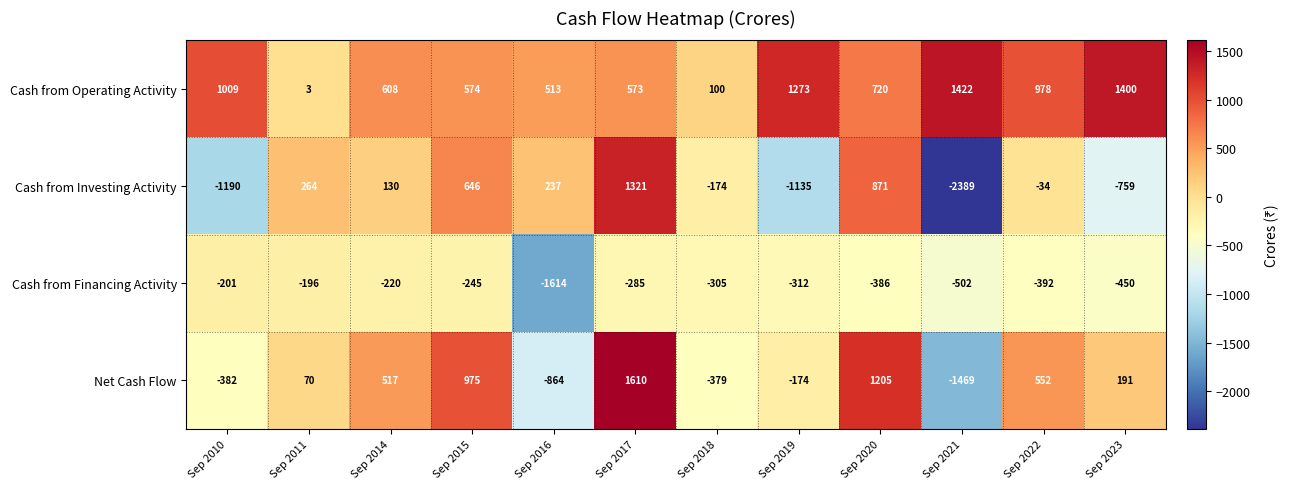

What is the total value across all series at Sep 2019?

-348